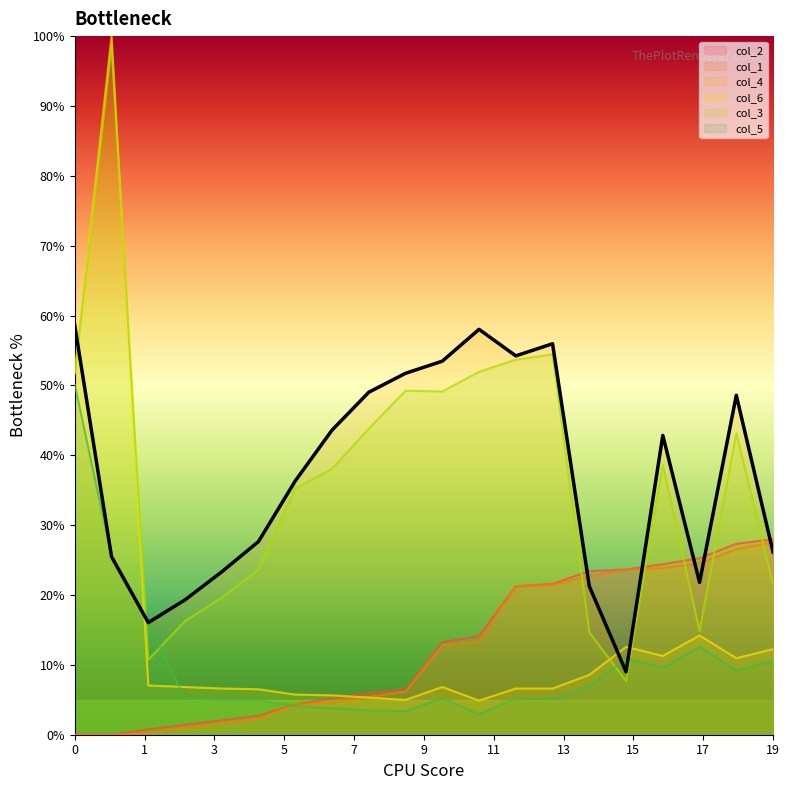

Which series has the largest range (max minus min)?

col_6